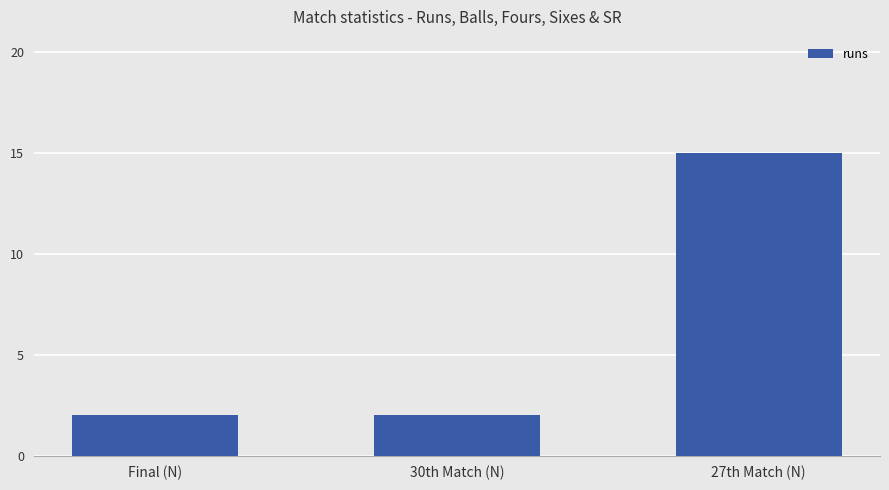

What is the difference between the maximum and minimum values?

13